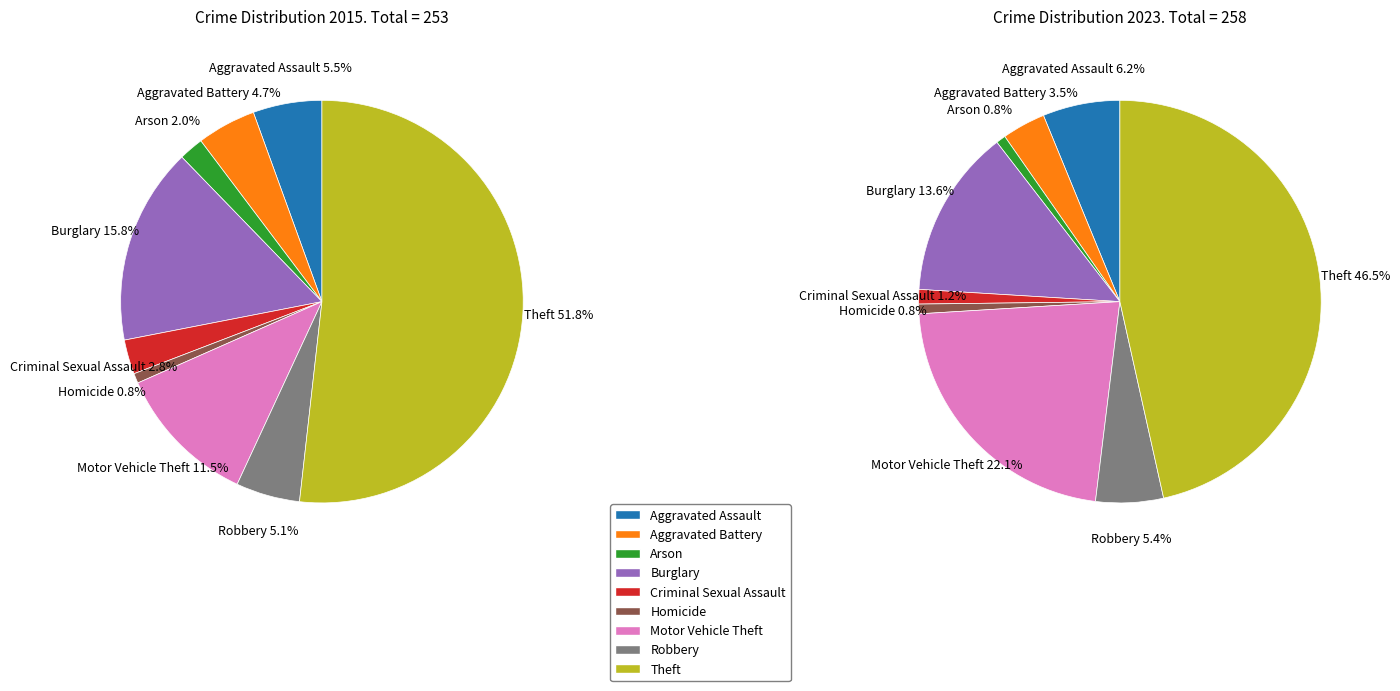

Which slice represents more than half of the pie?

8